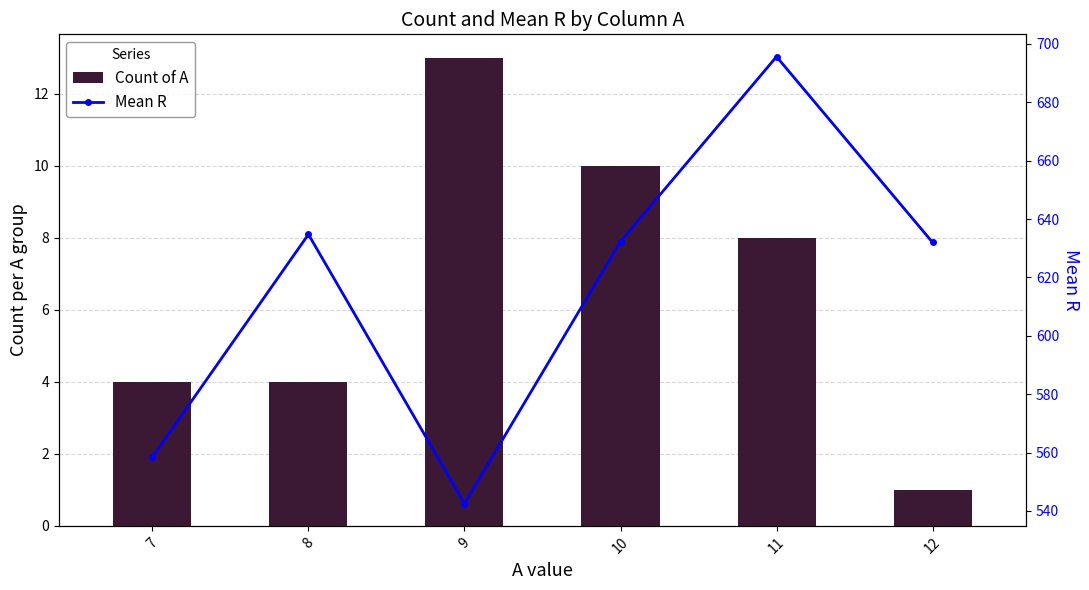

What is the minimum value shown in the chart?

1.0